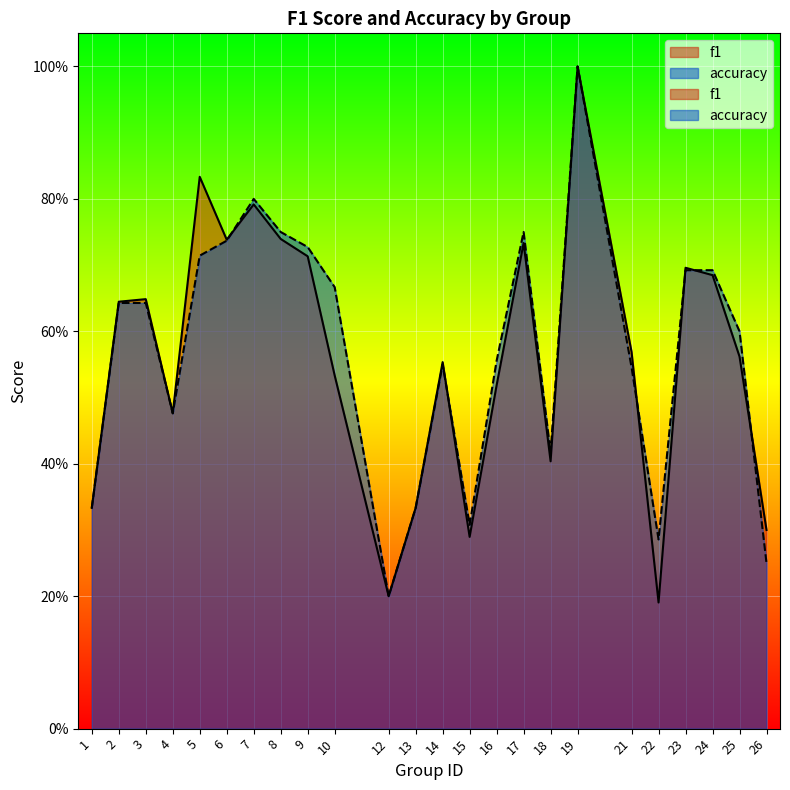

True or false: accuracy has more than 0 points higher than both neighbors.

True